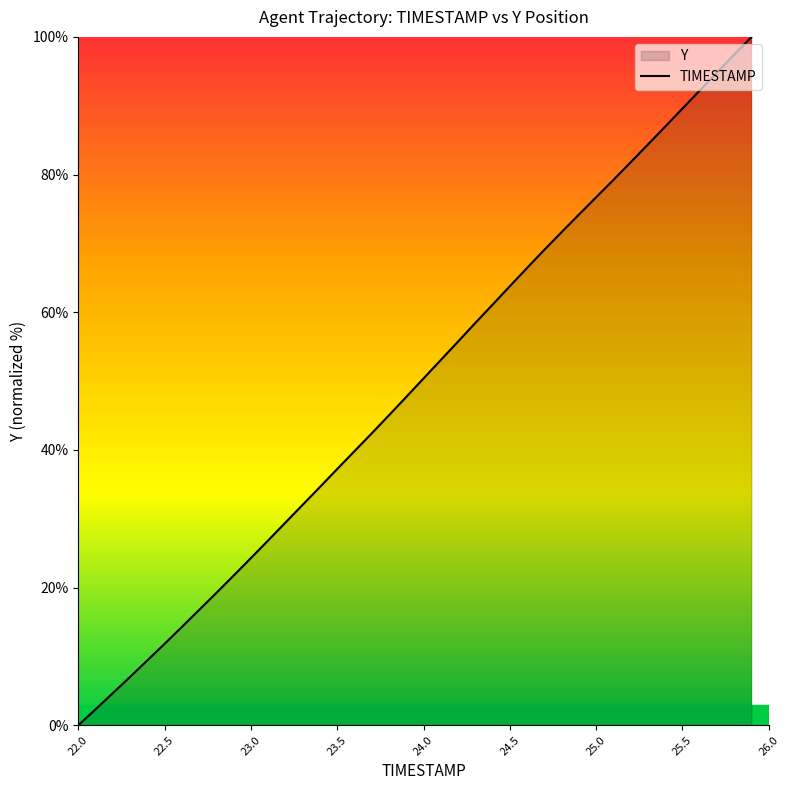

Does the chart have visible grid lines?

No